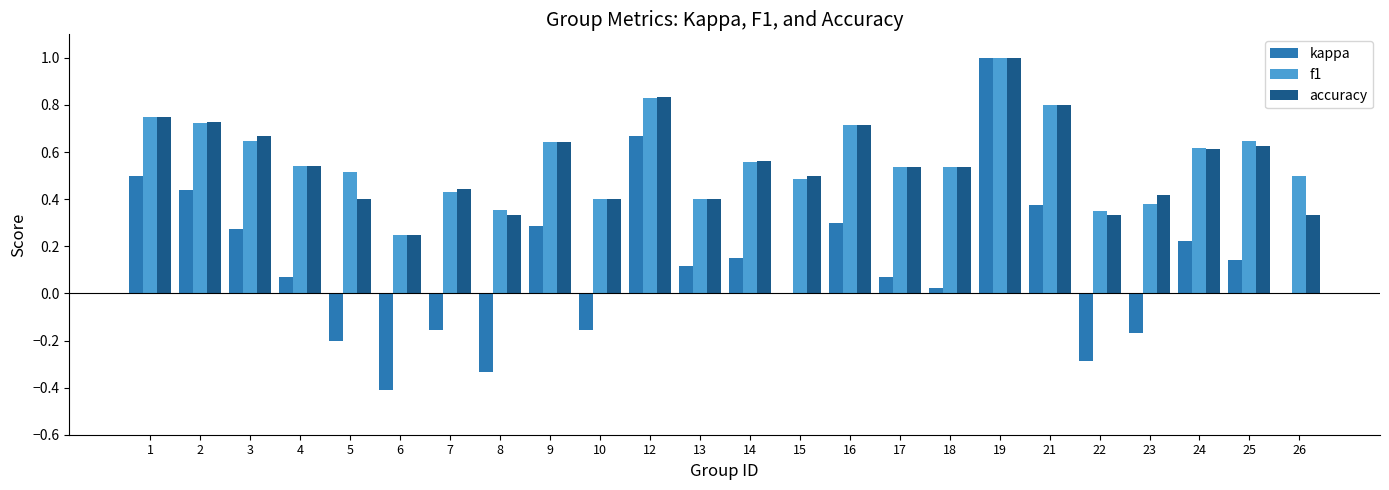

Which category has the highest value across all series?

19